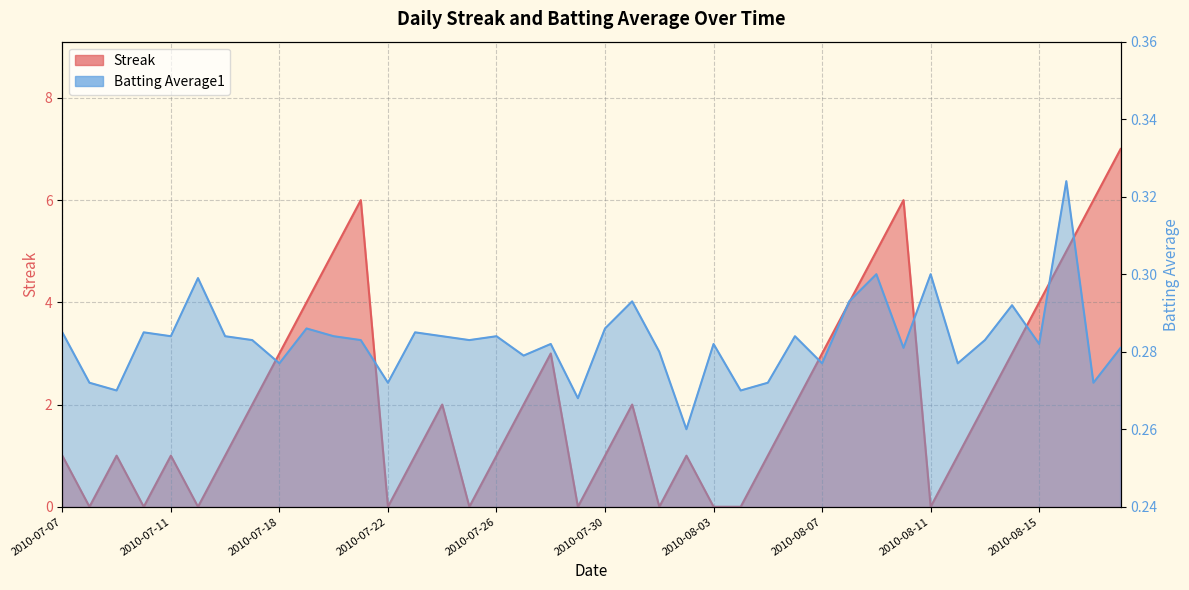

Which series ends up on top after the final intersection of Streak and Batting Average1?

Streak